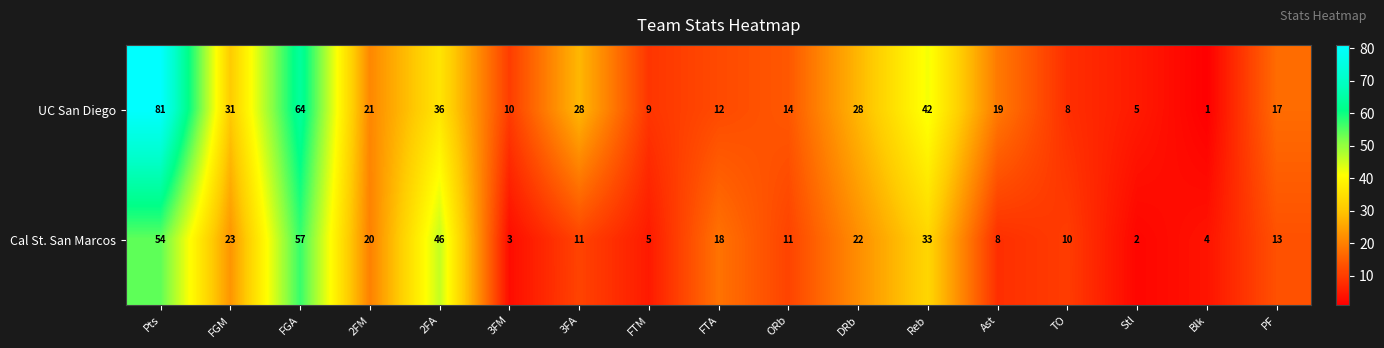

Which series has the largest total across all categories?

UC San Diego